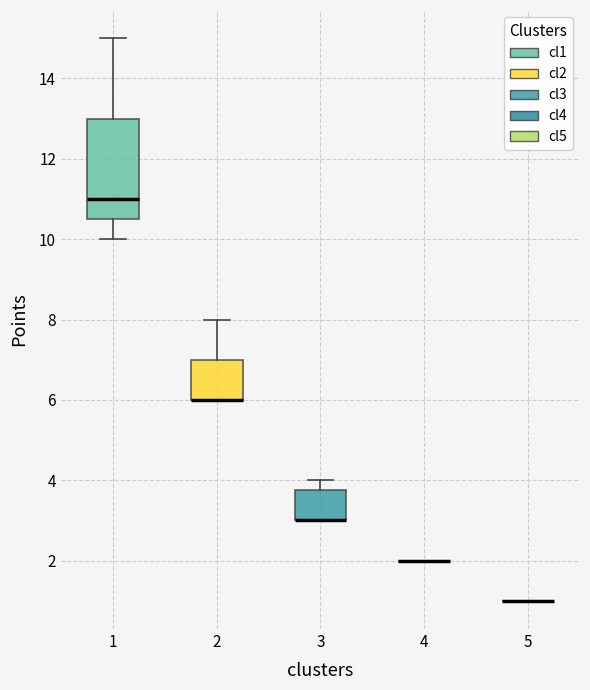

Where is the lower edge of the box at x = 1 on the y-axis? The values are not printed on the chart, so give them approximately, as read against the axis.

10.6